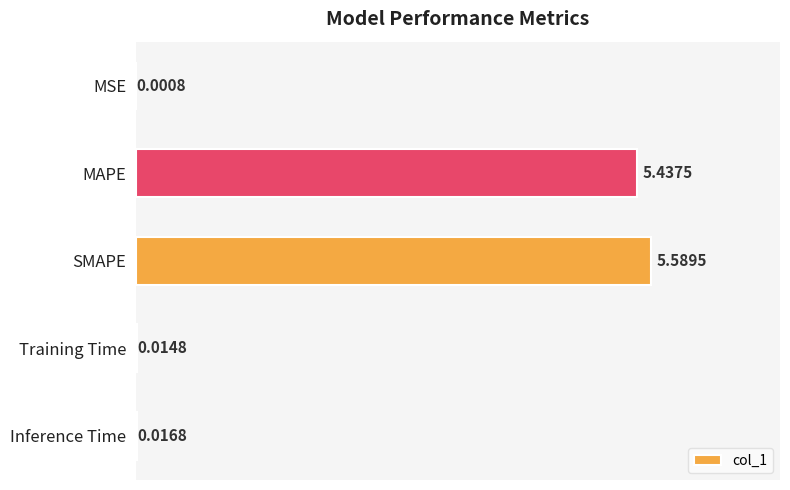

Which label corresponds to the largest value in the chart?

SMAPE